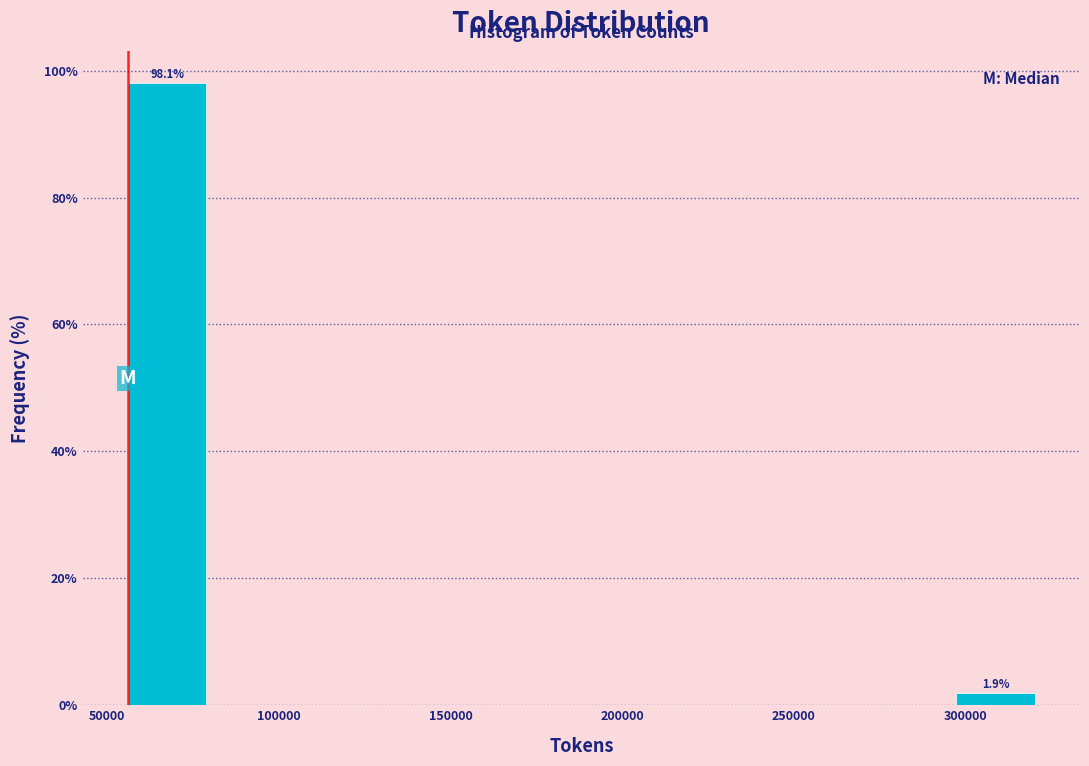

Which range on the x-axis has the tallest bar?

55000 to 85000